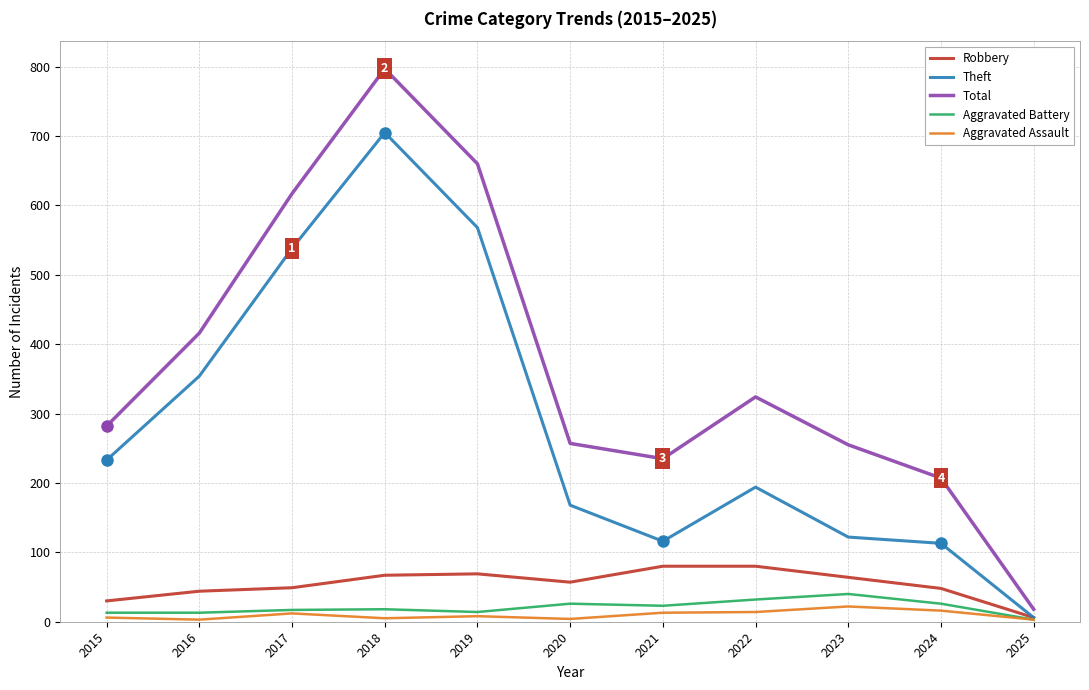

Which series has the largest range (max minus min)?

Total